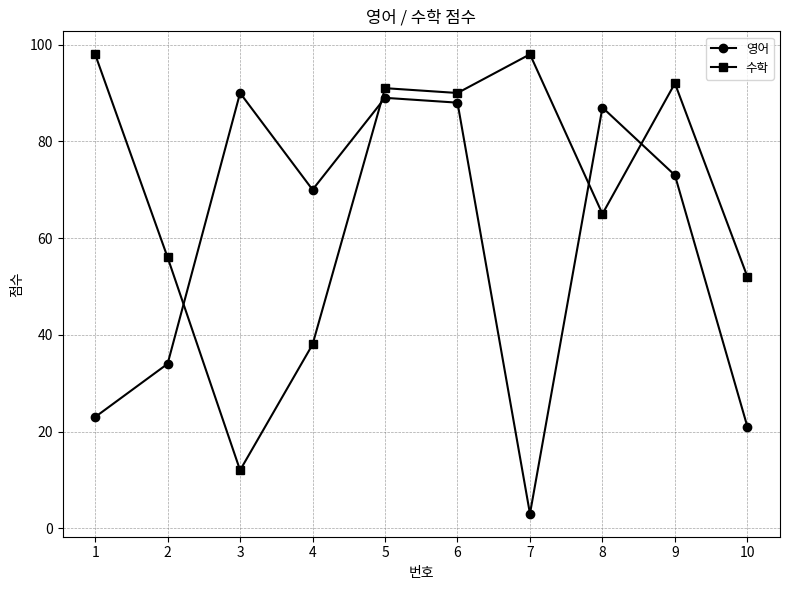

What is the value of the 영어 point at the 8th from the left?

87